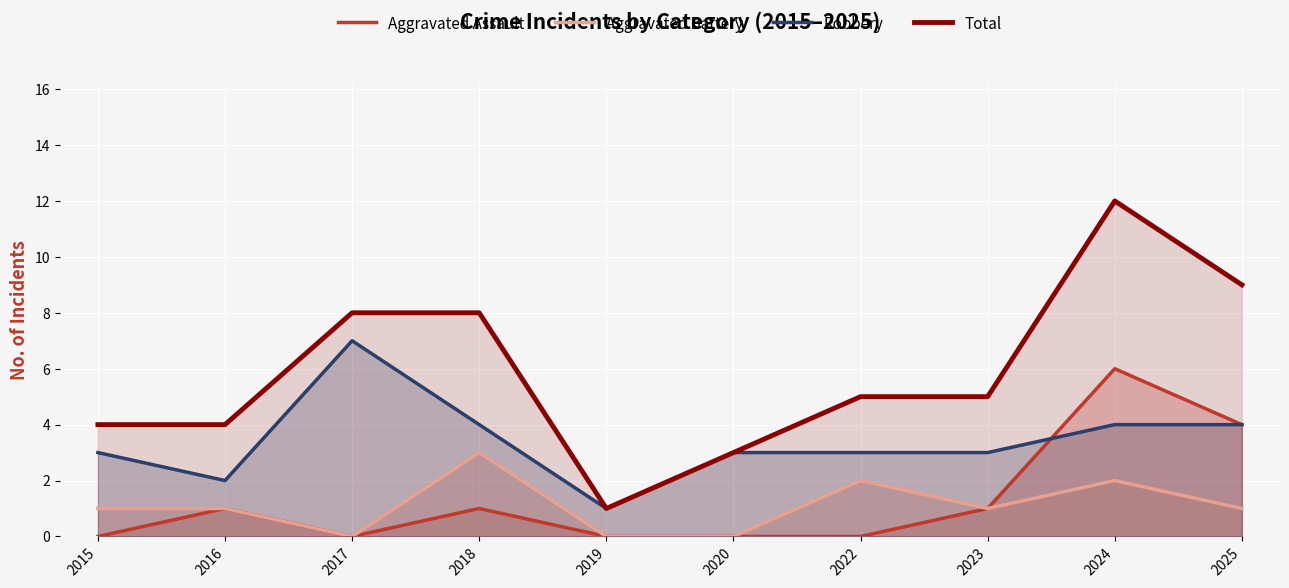

How many values in the Total series exceed 5?

4